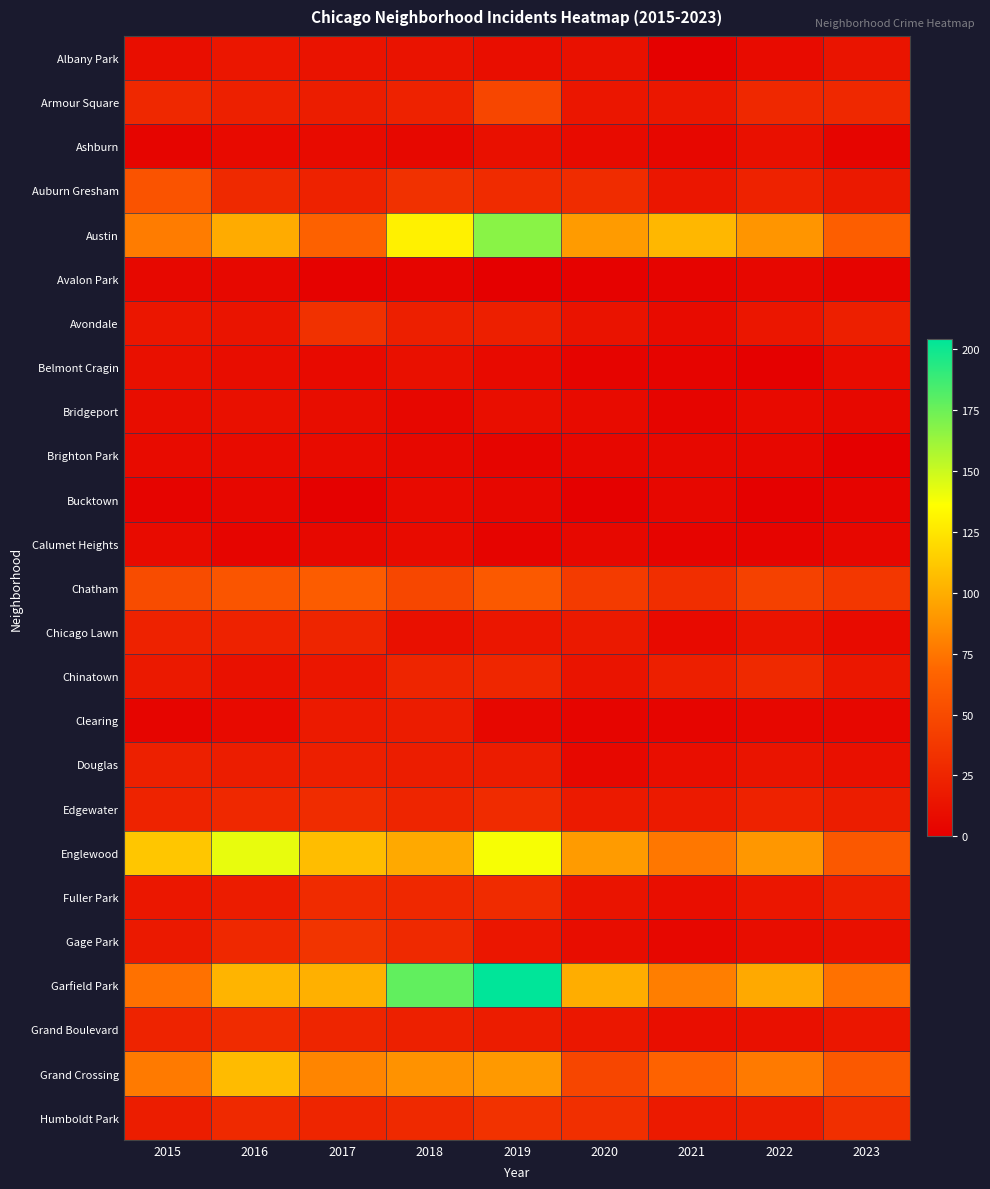

Reading left to right, transcribe all the data shown in this chart.

Albany Park: 2015=10	2016=15	2017=13	2018=13	2019=10	2020=12	2021=1	2022=8	2023=14
Armour Square: 2015=27	2016=22	2017=20	2018=23	2019=47	2020=15	2021=16	2022=27	2023=27
Ashburn: 2015=4	2016=7	2017=8	2018=6	2019=11	2020=8	2021=5	2022=11	2023=4
Auburn Gresham: 2015=56	2016=28	2017=23	2018=33	2019=29	2020=30	2021=15	2022=23	2023=17
Austin: 2015=78	2016=99	2017=65	2018=130	2019=167	2020=92	2021=104	2022=89	2023=63
Avalon Park: 2015=6	2016=6	2017=2	2018=4	2019=0	2020=2	2021=3	2022=5	2023=3
Avondale: 2015=15	2016=14	2017=33	2018=21	2019=21	2020=13	2021=8	2022=15	2023=21
Belmont Cragin: 2015=11	2016=9	2017=7	2018=11	2019=7	2020=3	2021=3	2022=1	2023=8
Bridgeport: 2015=9	2016=11	2017=9	2018=5	2019=10	2020=8	2021=4	2022=7	2023=6
Brighton Park: 2015=8	2016=8	2017=8	2018=6	2019=4	2020=5	2021=6	2022=5	2023=0
Bucktown: 2015=3	2016=5	2017=1	2018=7	2019=5	2020=1	2021=5	2022=1	2023=3
Calumet Heights: 2015=8	2016=4	2017=6	2018=8	2019=3	2020=6	2021=3	2022=3	2023=5
Chatham: 2015=51	2016=57	2017=62	2018=48	2019=60	2020=40	2021=31	2022=44	2023=37
Chicago Lawn: 2015=23	2016=23	2017=25	2018=11	2019=15	2020=17	2021=7	2022=13	2023=8
Chinatown: 2015=17	2016=12	2017=15	2018=25	2019=26	2020=14	2021=21	2022=28	2023=16
Clearing: 2015=4	2016=7	2017=18	2018=19	2019=5	2020=4	2021=4	2022=5	2023=5
Douglas: 2015=22	2016=20	2017=21	2018=20	2019=19	2020=6	2021=10	2022=14	2023=11
Edgewater: 2015=24	2016=27	2017=30	2018=25	2019=29	2020=18	2021=18	2022=23	2023=20
Englewood: 2015=111	2016=142	2017=107	2018=98	2019=138	2020=92	2021=76	2022=90	2023=59
Fuller Park: 2015=16	2016=19	2017=29	2018=27	2019=29	2020=14	2021=10	2022=15	2023=21
Gage Park: 2015=17	2016=27	2017=35	2018=28	2019=15	2020=9	2021=5	2022=9	2023=11
Garfield Park: 2015=73	2016=103	2017=101	2018=178	2019=204	2020=100	2021=79	2022=98	2023=73
Grand Boulevard: 2015=24	2016=29	2017=25	2018=22	2019=19	2020=16	2021=10	2022=11	2023=15
Grand Crossing: 2015=77	2016=106	2017=82	2018=88	2019=91	2020=47	2021=66	2022=77	2023=60
Humboldt Park: 2015=20	2016=28	2017=25	2018=28	2019=34	2020=32	2021=18	2022=20	2023=32